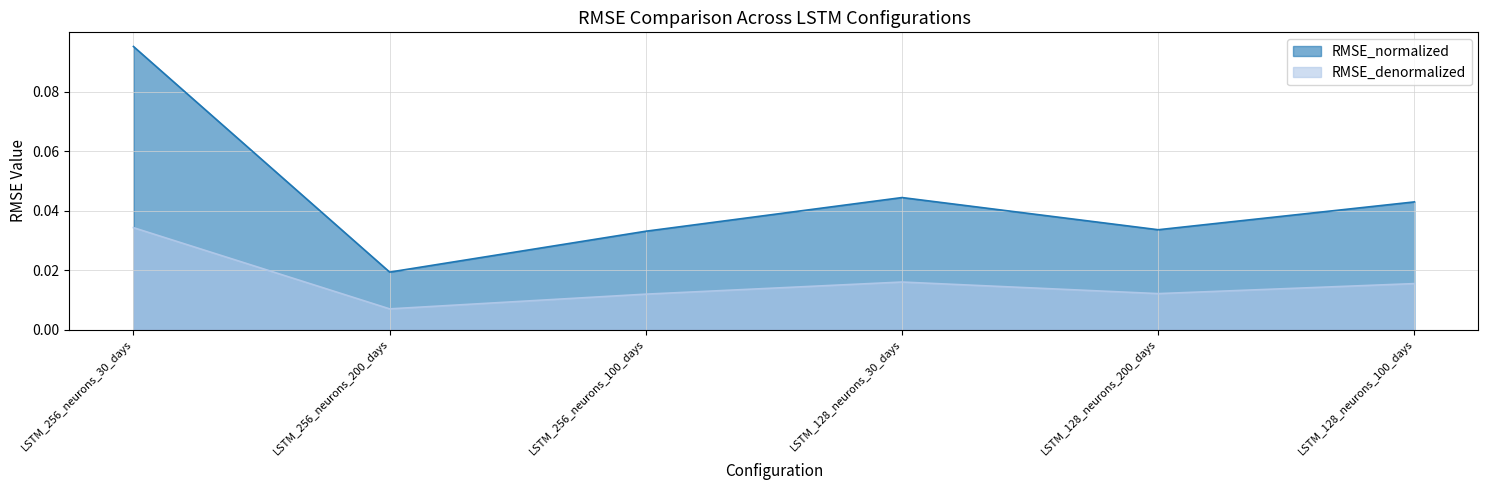

The value of RMSE_denormalized at LSTM_256_neurons_200_days is 0.0. True or false?

True